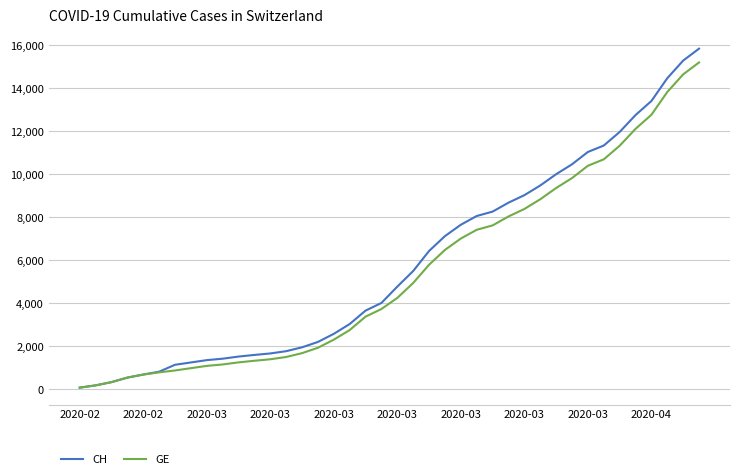

What is the difference between the maximum and minimum values in the GE series?

15135